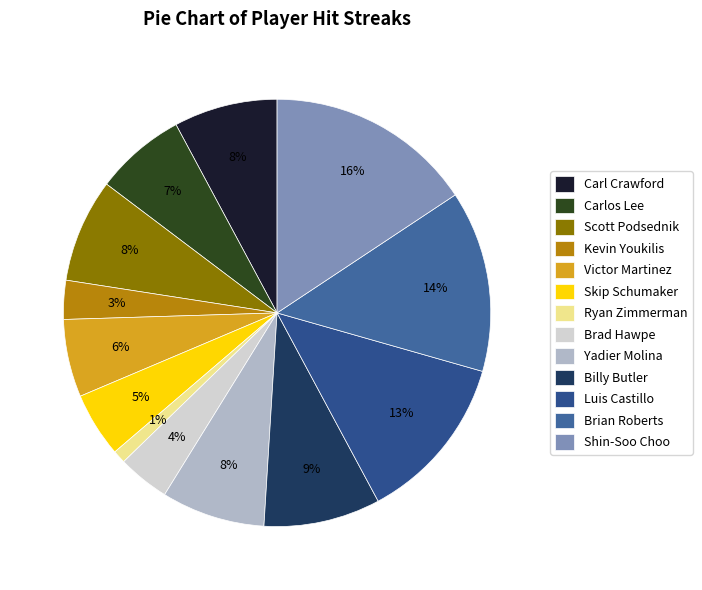

Rank the categories by value from lowest to highest.

Ryan Zimmerman, Kevin Youkilis, Brad Hawpe, Skip Schumaker, Victor Martinez, Carlos Lee, Carl Crawford, Scott Podsednik, Yadier Molina, Billy Butler, Luis Castillo, Brian Roberts, Shin-Soo Choo